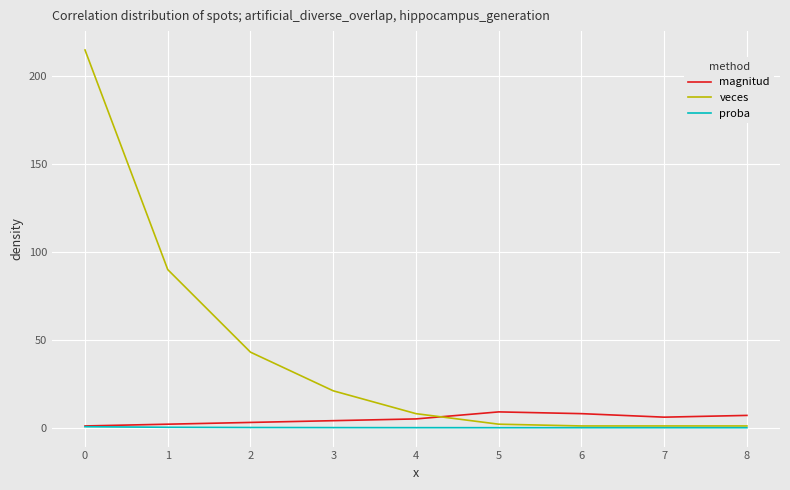

Which series has the largest total across all categories?

veces